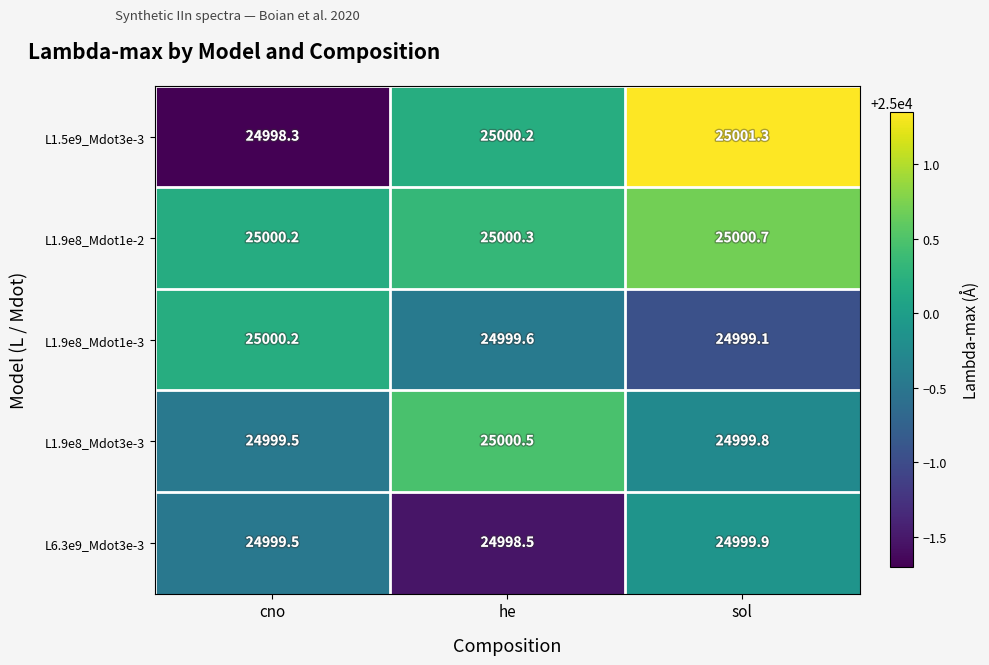

Rank the series at he from highest to lowest value.

L1.9e8_Mdot3e-3, L1.9e8_Mdot1e-2, L1.5e9_Mdot3e-3, L1.9e8_Mdot1e-3, L6.3e9_Mdot3e-3